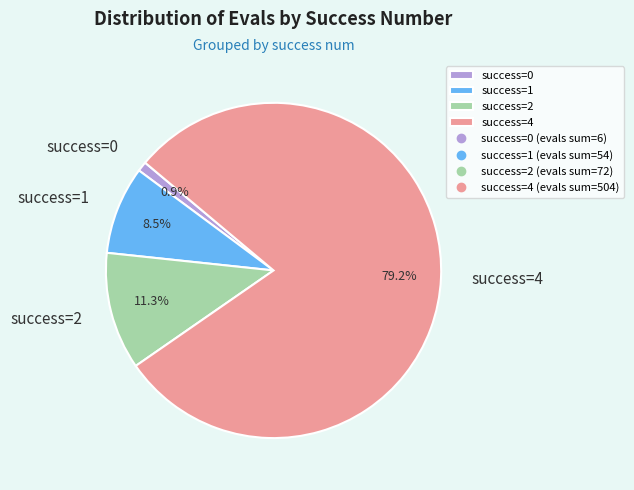

How many segments does this pie chart have?

4